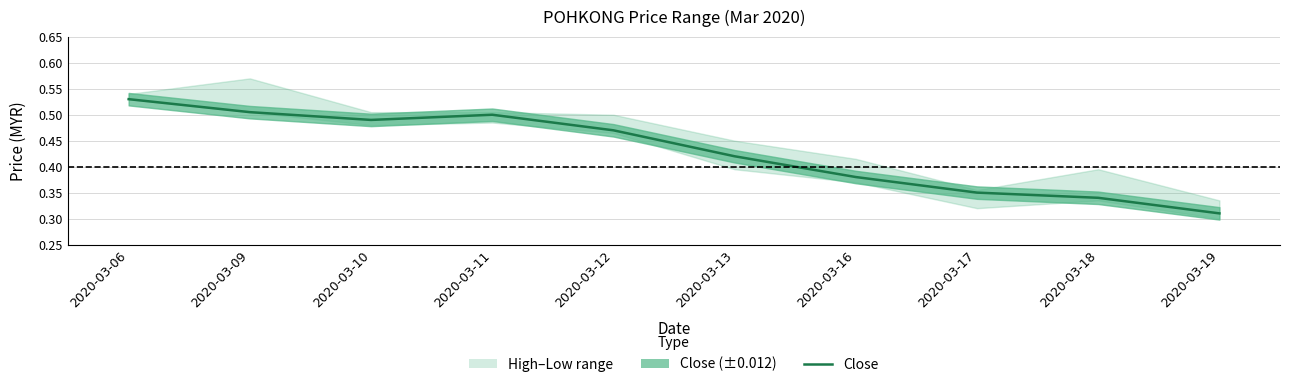

What is the value of the 3rd point from the left?

0.5